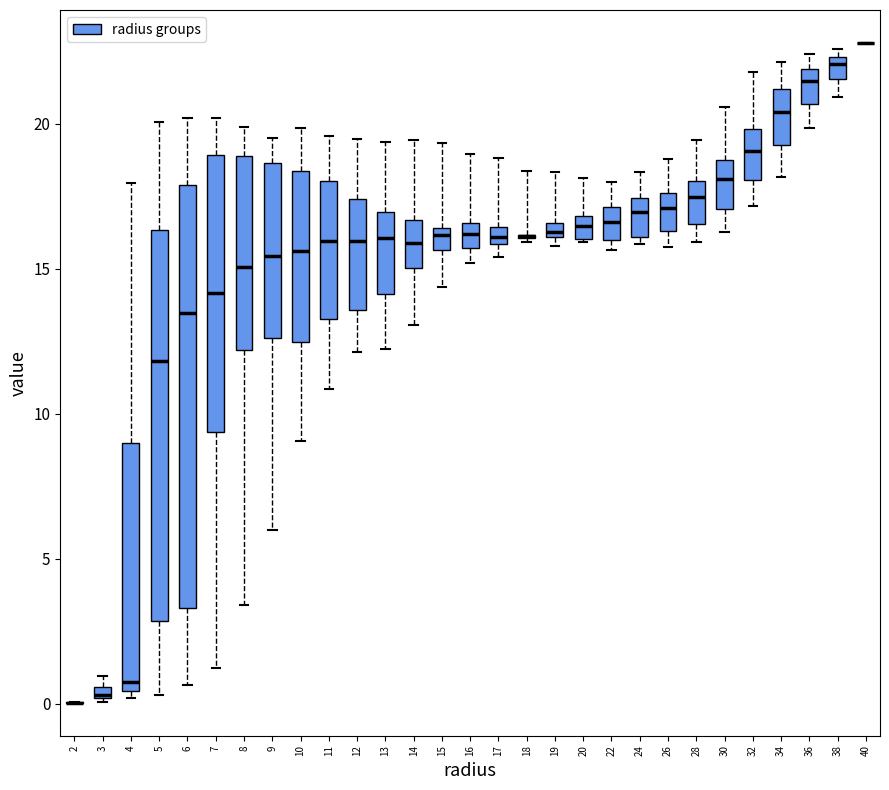

Where does the median line of the box at x = 6 sit on the y-axis? The values are not printed on the chart, so give them approximately, as read against the axis.

13.5